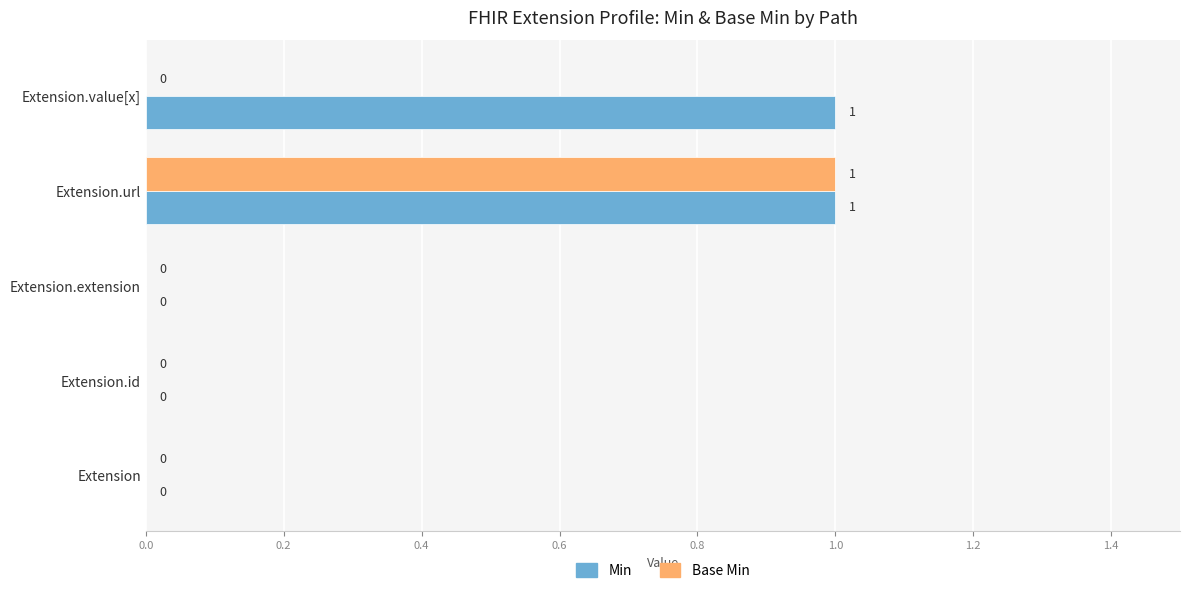

Which series has the largest total across all categories?

Min